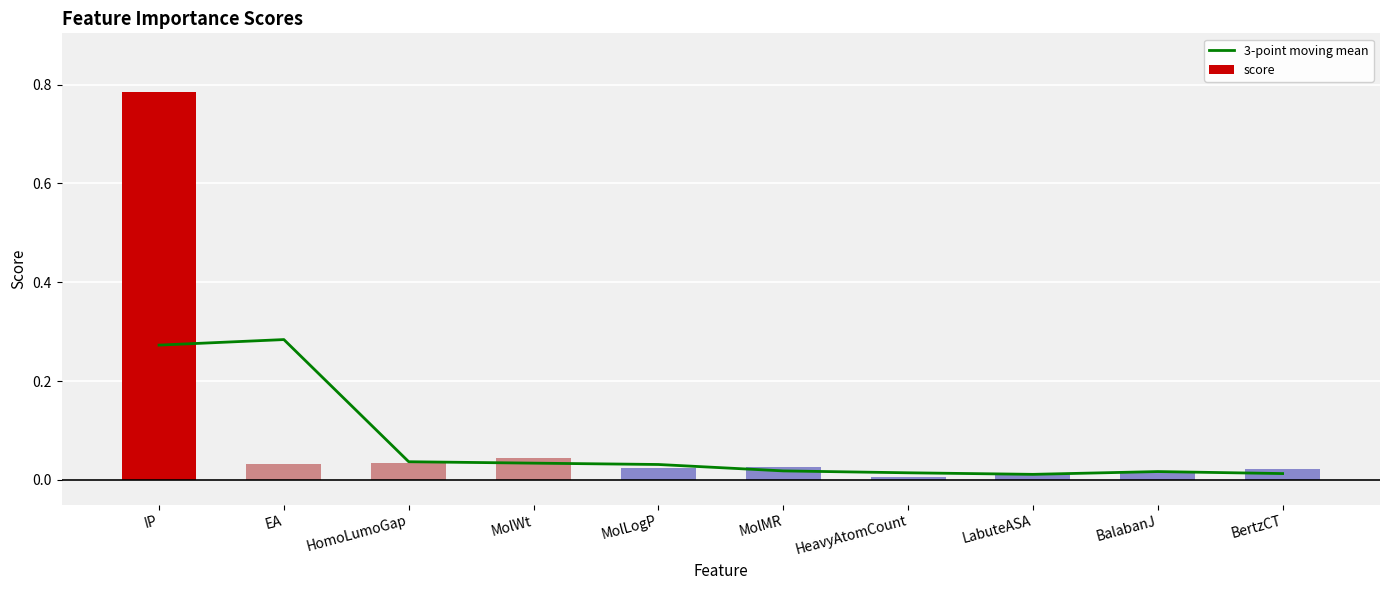

Reading left to right, what are all the values shown in this chart?

3-point moving mean: IP=0.3	EA=0.3	HomoLumoGap=0.0	MolWt=0.0	MolLogP=0.0	MolMR=0.0	HeavyAtomCount=0.0	LabuteASA=0.0	BalabanJ=0.0	BertzCT=0.0
score: IP=0.8	EA=0.0	HomoLumoGap=0.0	MolWt=0.0	MolLogP=0.0	MolMR=0.0	HeavyAtomCount=0.0	LabuteASA=0.0	BalabanJ=0.0	BertzCT=0.0